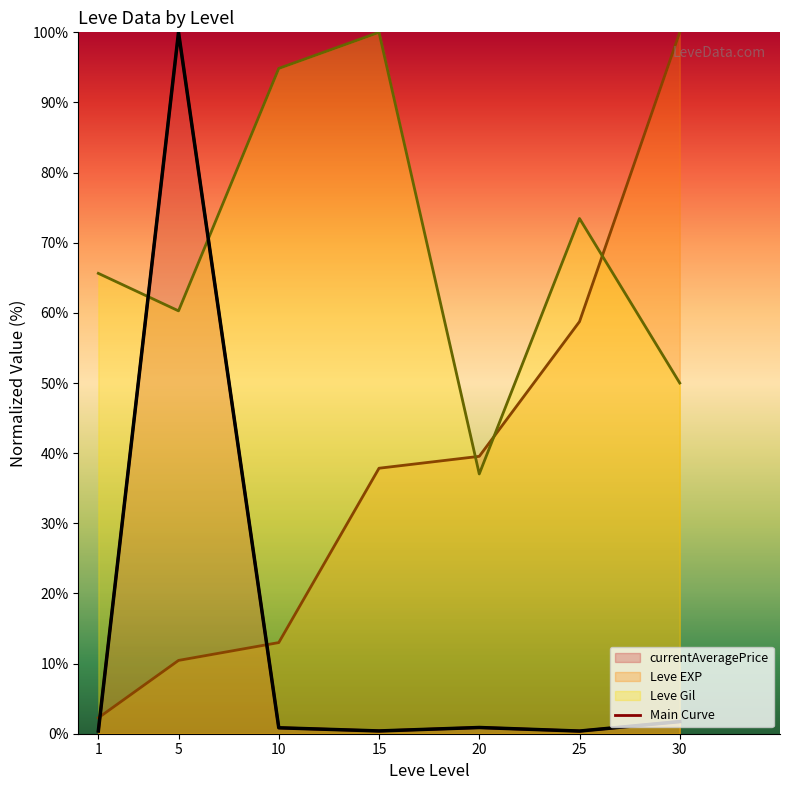

List the labels in order of value, largest first.

5, 30, 20, 10, 15, 1, 25